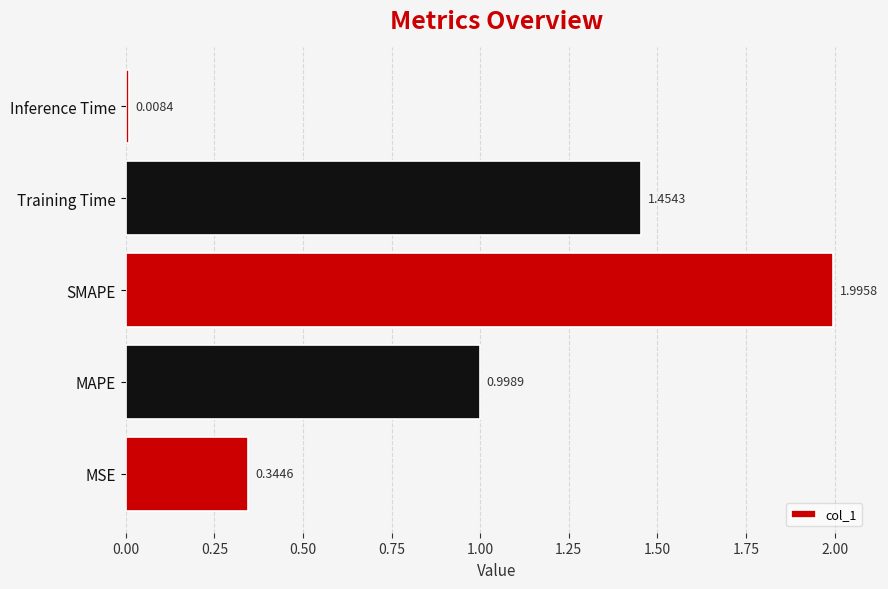

Rank the categories by value from highest to lowest.

SMAPE, Training Time, MAPE, MSE, Inference Time